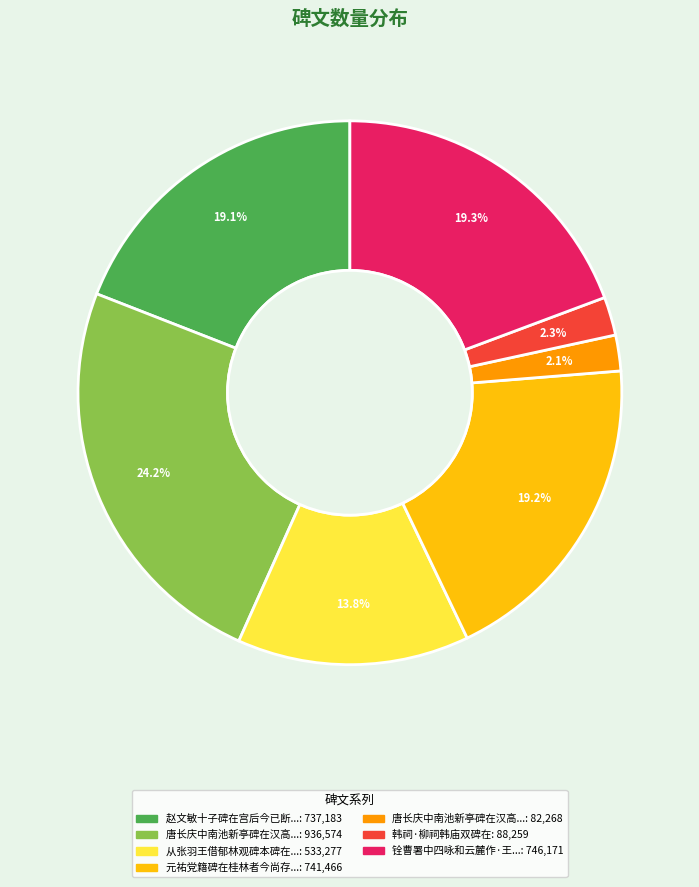

Is there a majority slice in this chart?

No